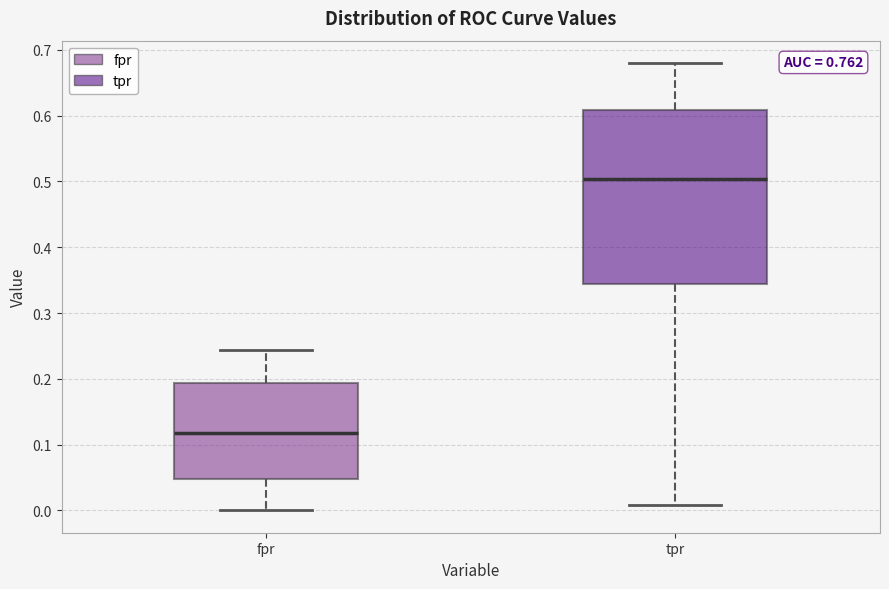

Reading left to right, read every box against the y-axis: the position of its median line, the range the box covers, and the ends of its whiskers. The values are not printed on the chart, so give them approximately, as read against the axis.

fpr: median 0.12, box 0.05 to 0.19, whiskers 0.00 to 0.24
tpr: median 0.50, box 0.34 to 0.61, whiskers 0.01 to 0.68